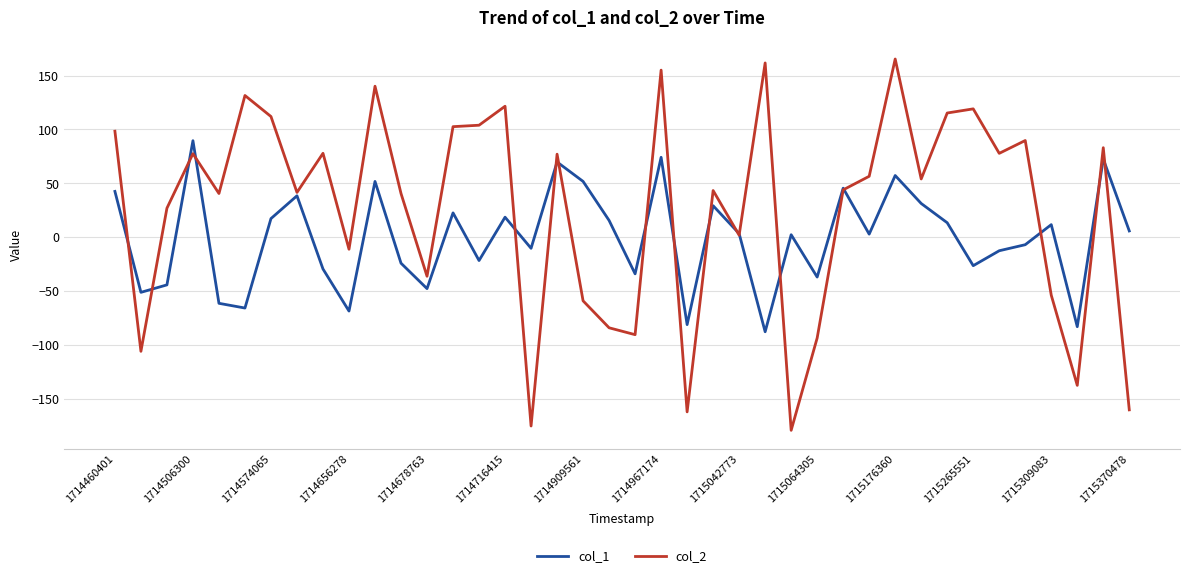

Which series has the largest total across all categories?

col_2